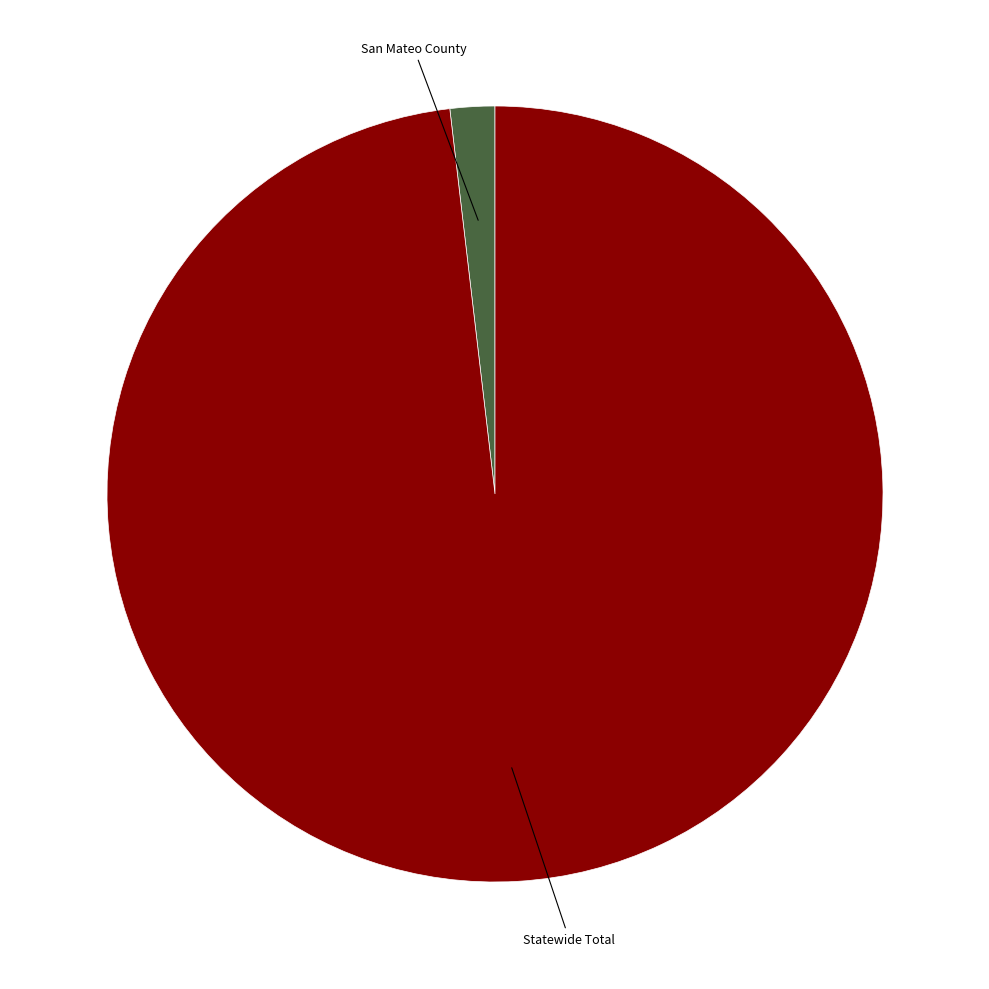

Is there a majority slice in this chart?

Yes